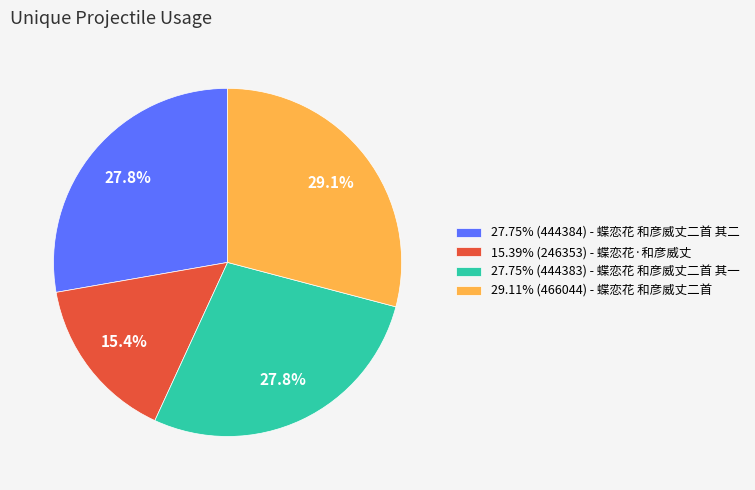

What percentage is NOT represented by 15.39% (246353) - 蝶恋花·和彦威丈?

84.6%